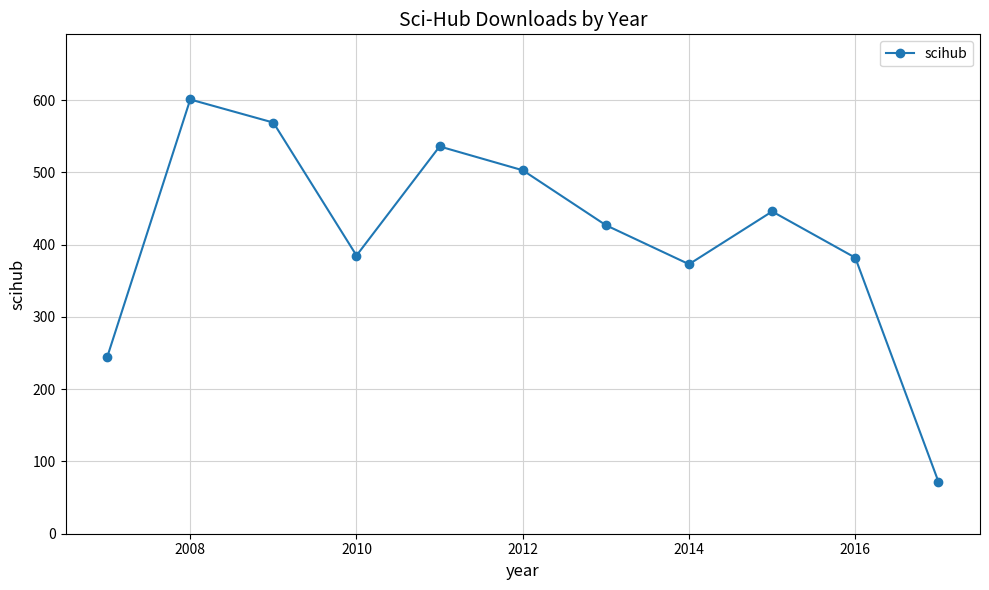

What is the sum of all values?

4538